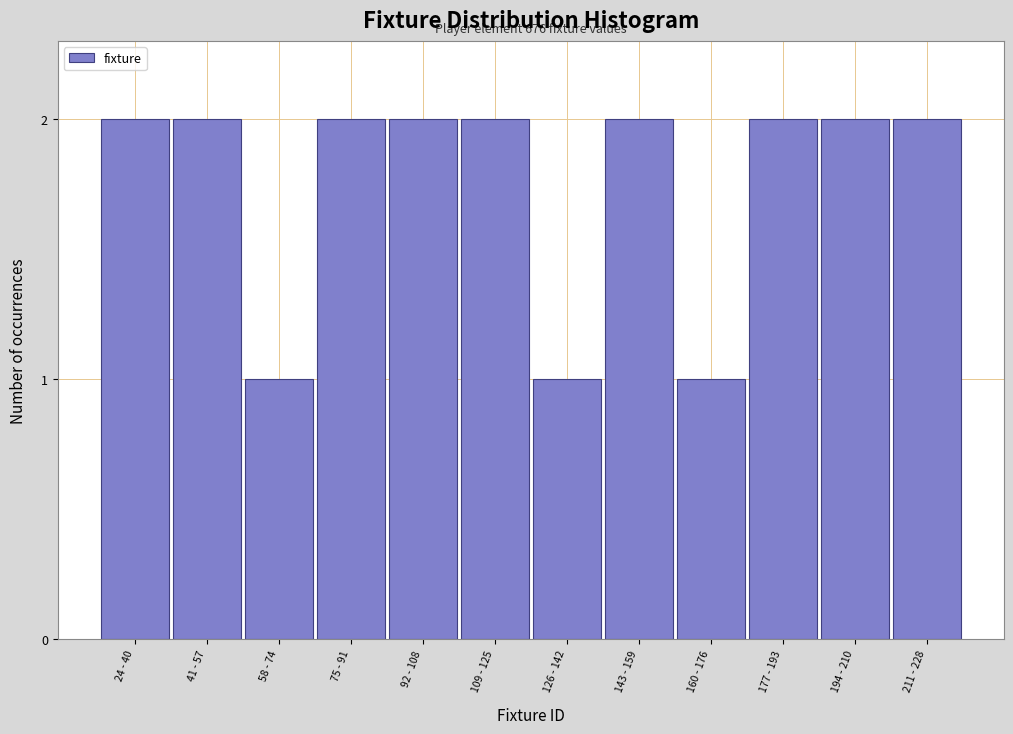

Reading left to right, transcribe all the data shown in this chart.

2	2	1	2	2	2	1	2	1	2	2	2